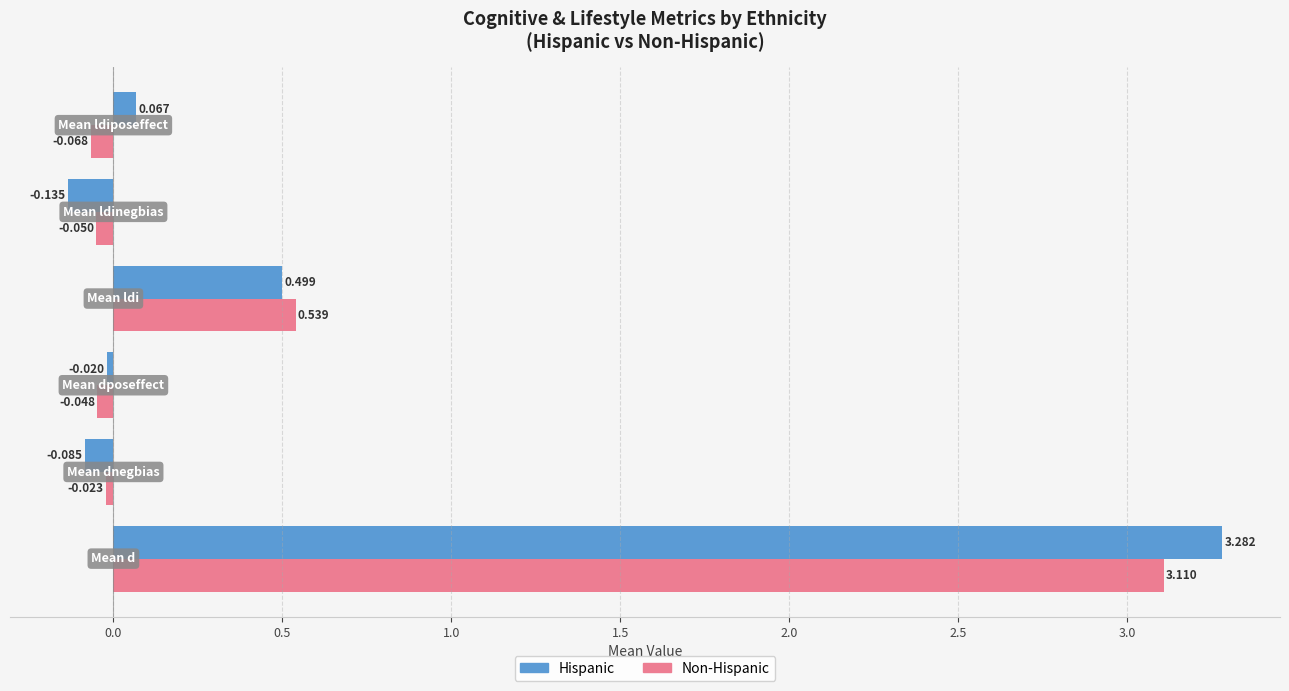

How many values in Non-Hispanic are above zero?

2